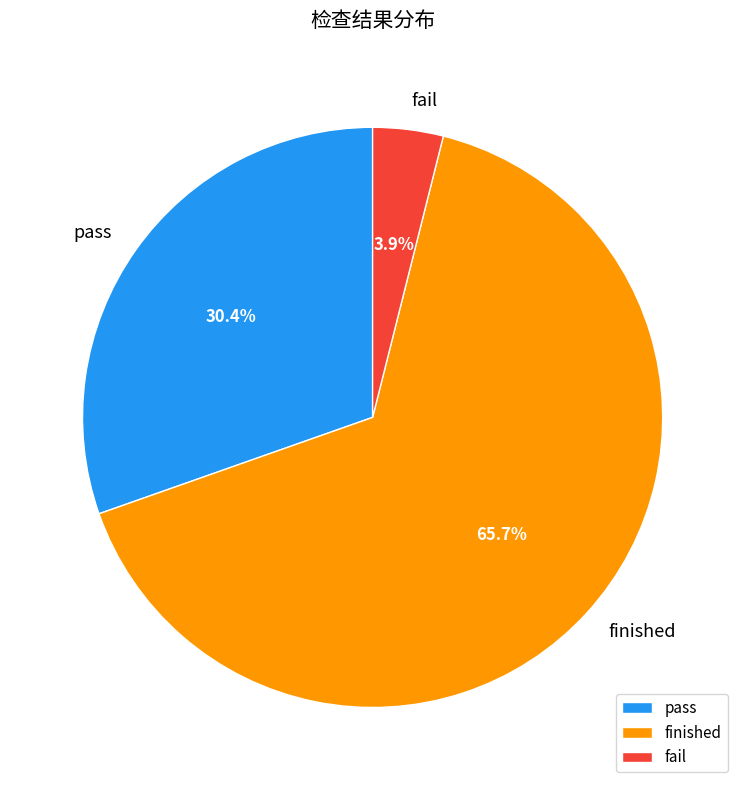

Rank the categories by value from highest to lowest.

finished, pass, fail